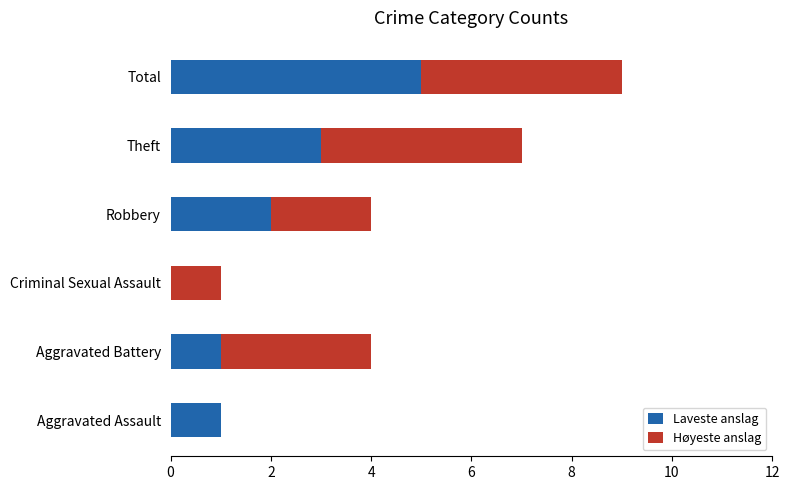

At which label does Laveste anslag reach its peak?

Total